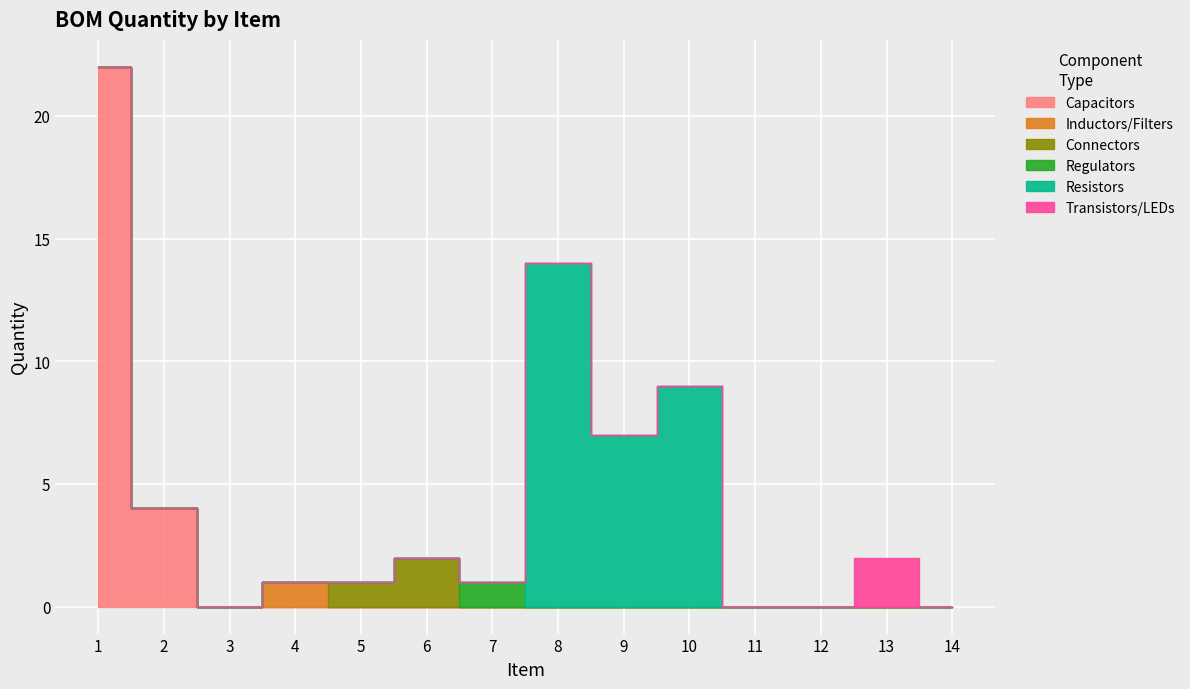

At how many categories does at least one series exceed 9?

2